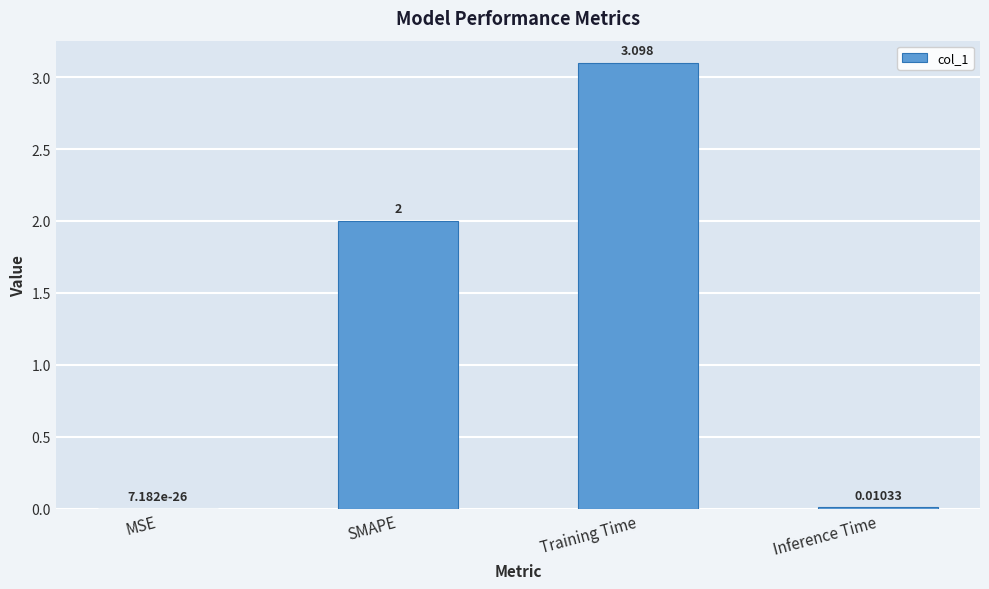

At which label is the value closest to 1?

Inference Time